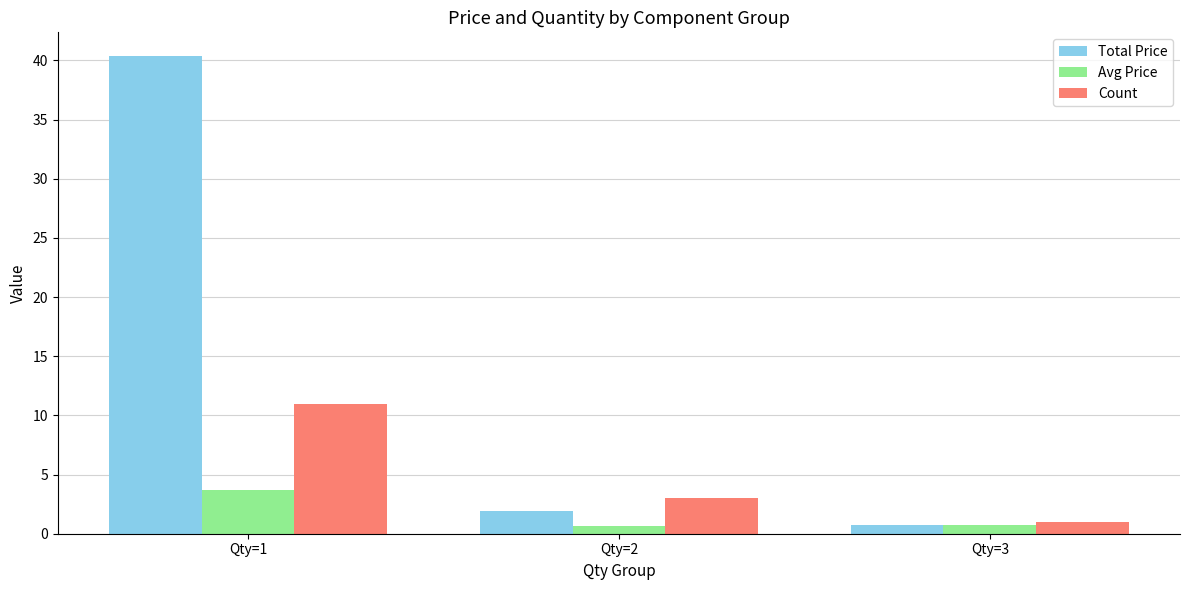

At which label does Total Price reach its minimum?

Qty=3